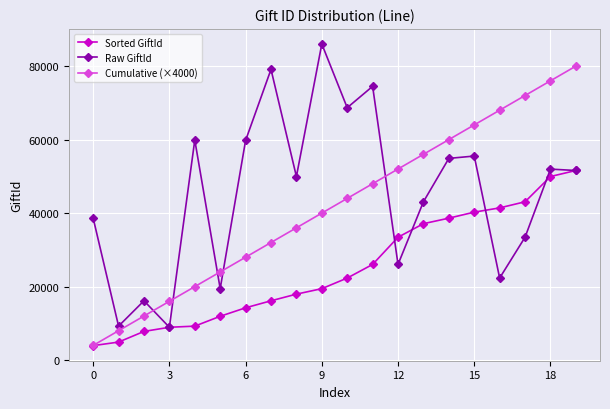

What is the value of the Raw GiftId point at the 16th from the left?

55528